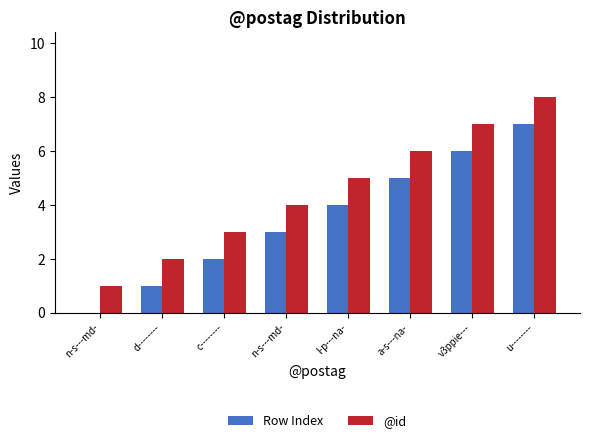

What are all the series names shown in the legend?

Row Index, @id